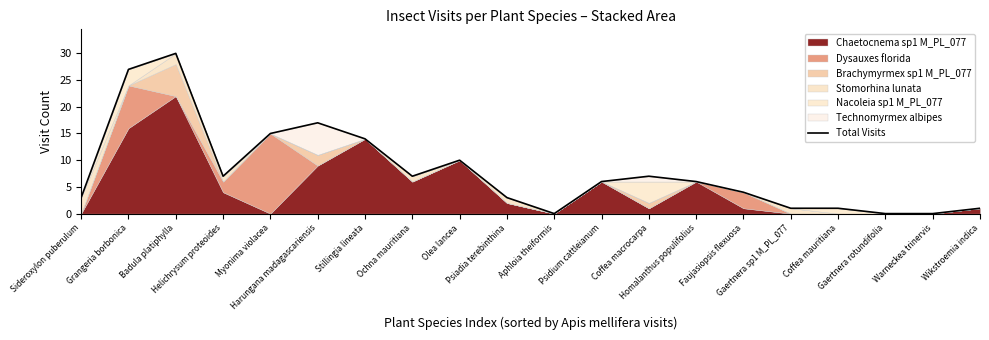

What is the value of the 5th point from the left?

15